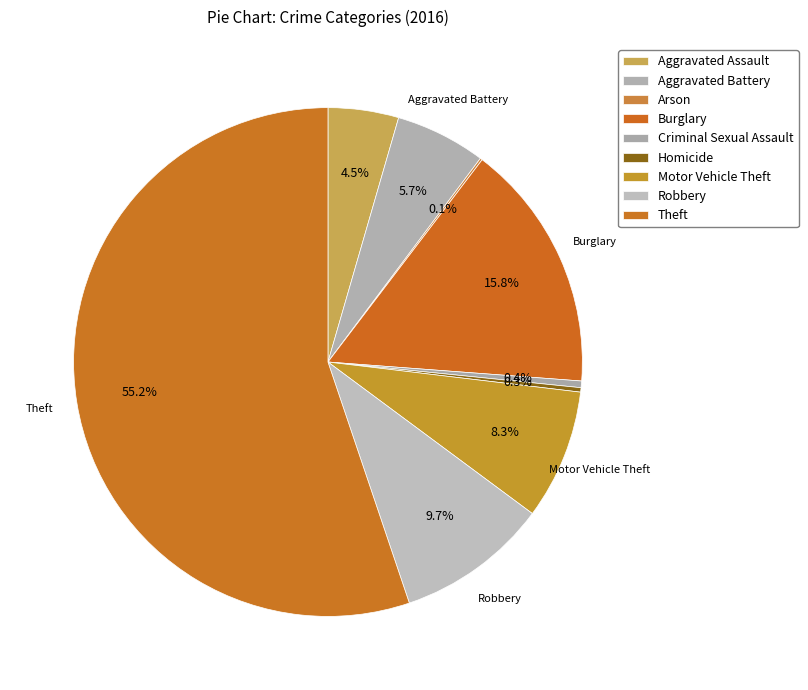

True or false: Criminal Sexual Assault accounts for 1% of the total.

False